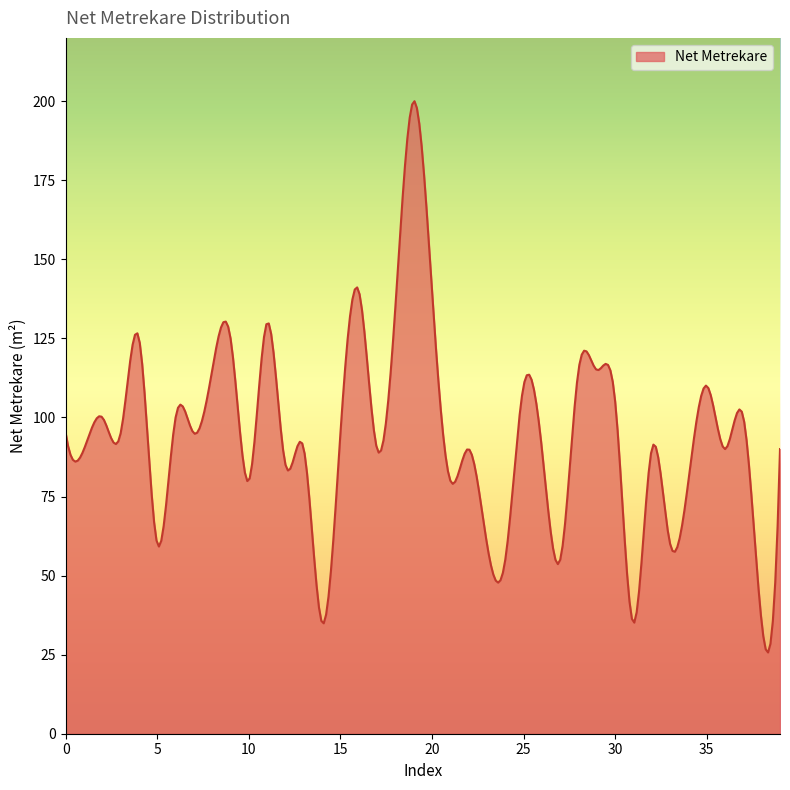

What is the difference between the maximum and minimum values?

174.3